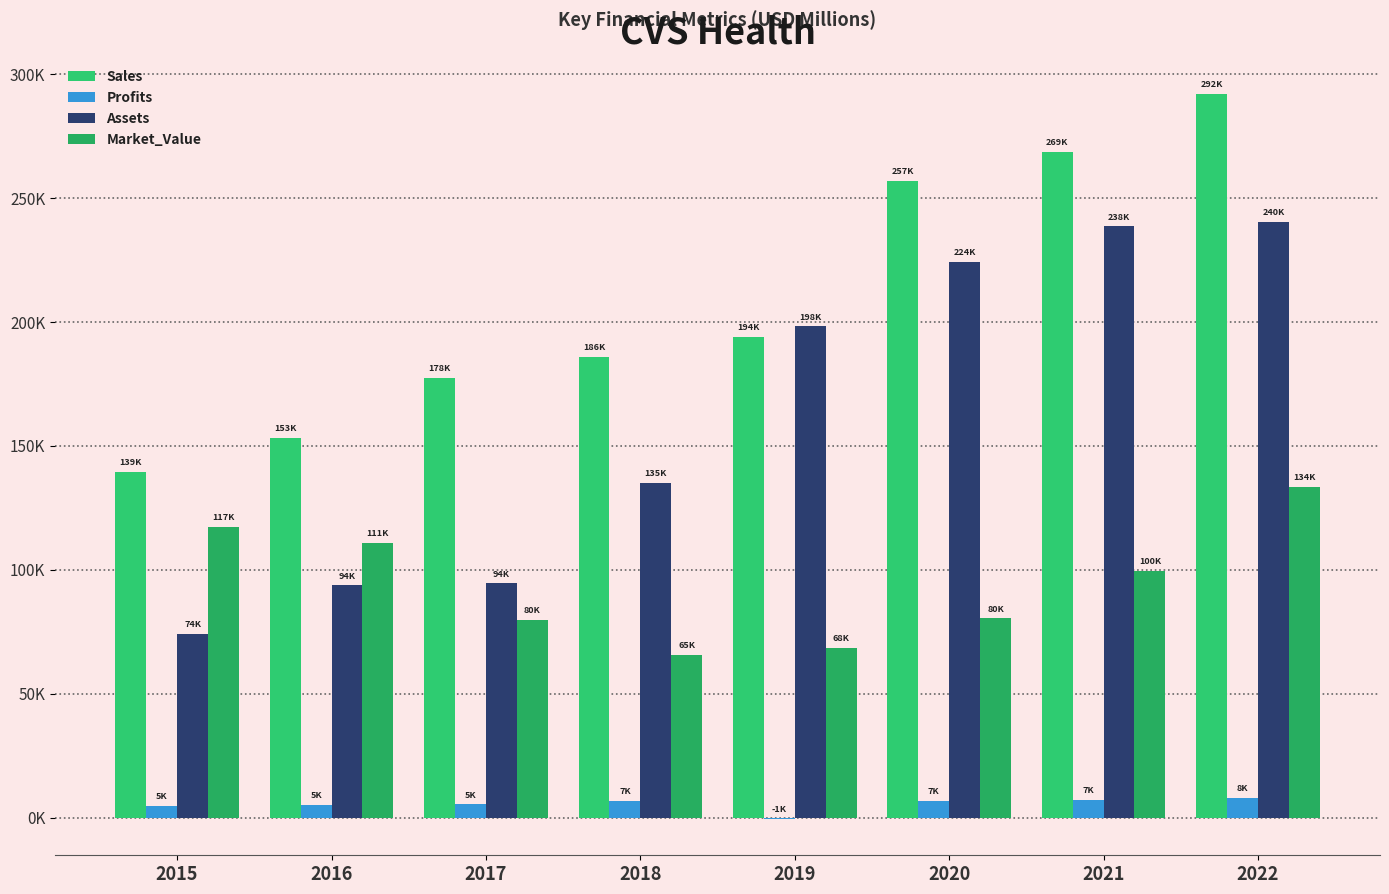

Are the bars grouped side by side (vs. stacked)?

Yes